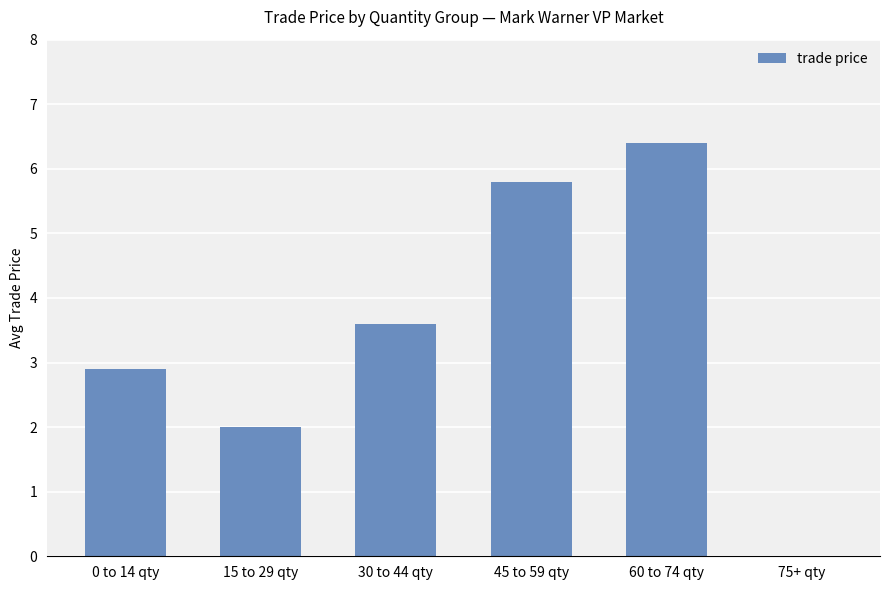

Reading left to right, what are all the values shown in this chart?

0 to 14 qty=2.9	15 to 29 qty=2.0	30 to 44 qty=3.6	45 to 59 qty=5.8	60 to 74 qty=6.4	75+ qty=0.0